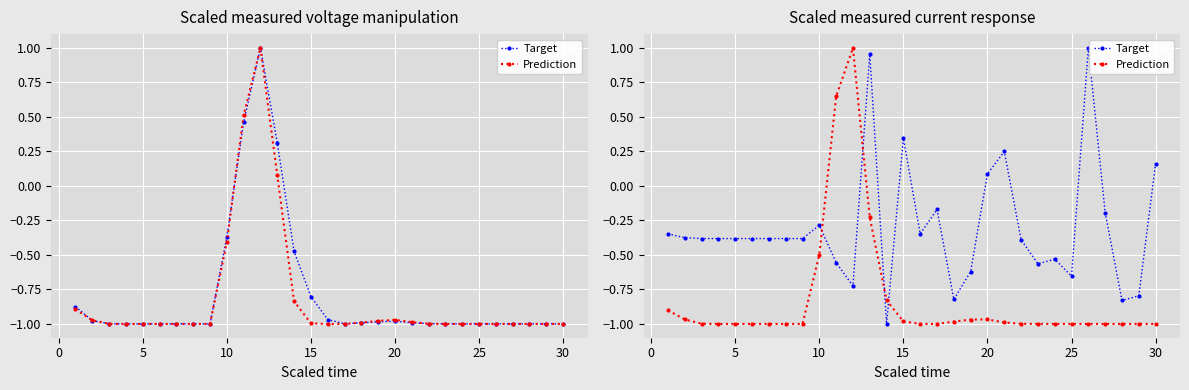

List the series in order of their peak value, highest first.

Target, Prediction